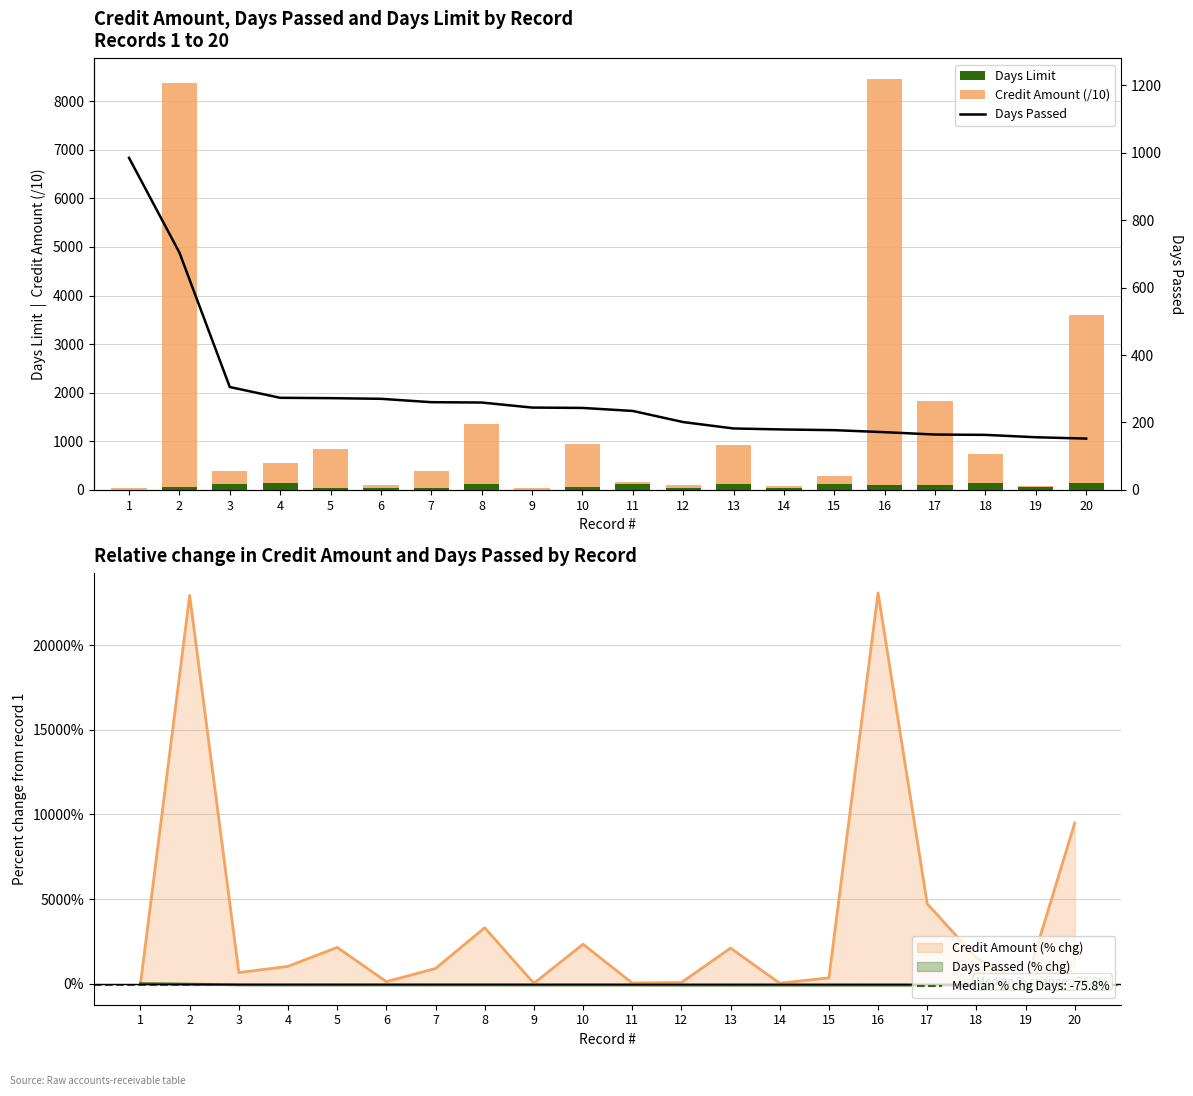

List the series in order of their overall mean, lowest first.

Days Limit, Days Passed, Credit Amount (/10)